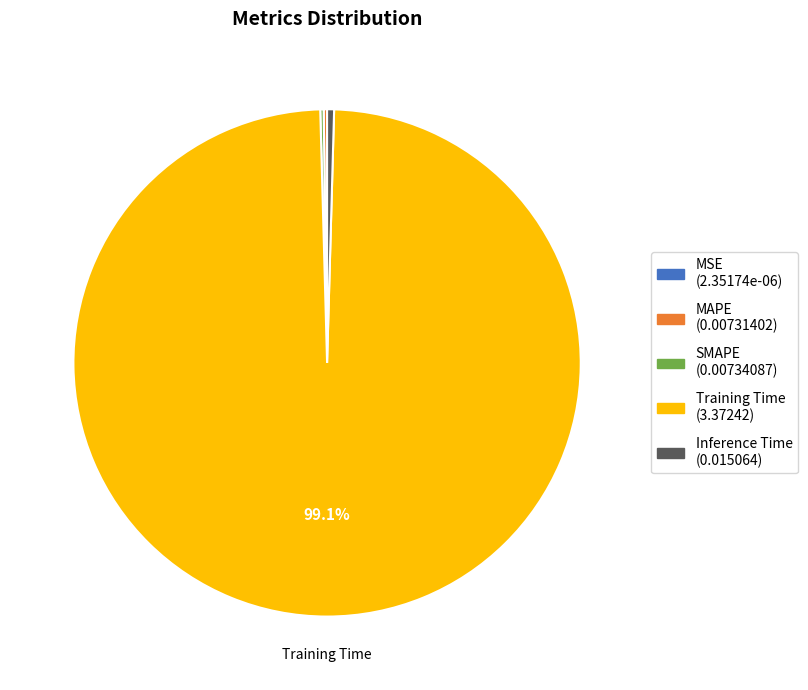

What is the largest slice in the pie chart?

Training Time